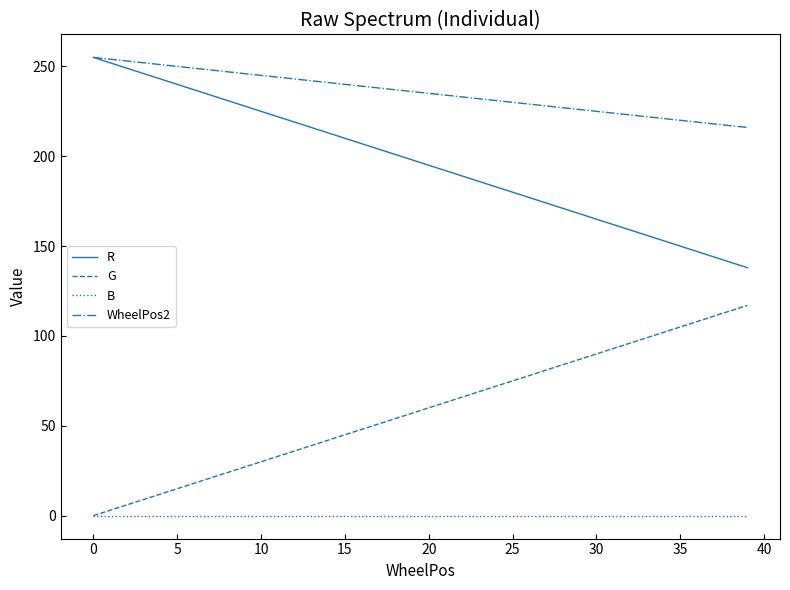

True or false: R and G cross at least once.

False